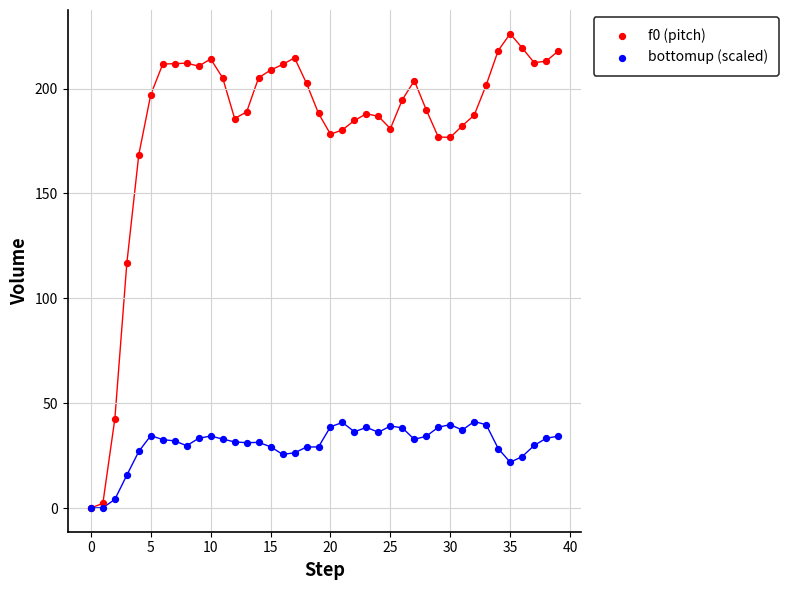

Across all series, what Y value is closest to 113?

116.7